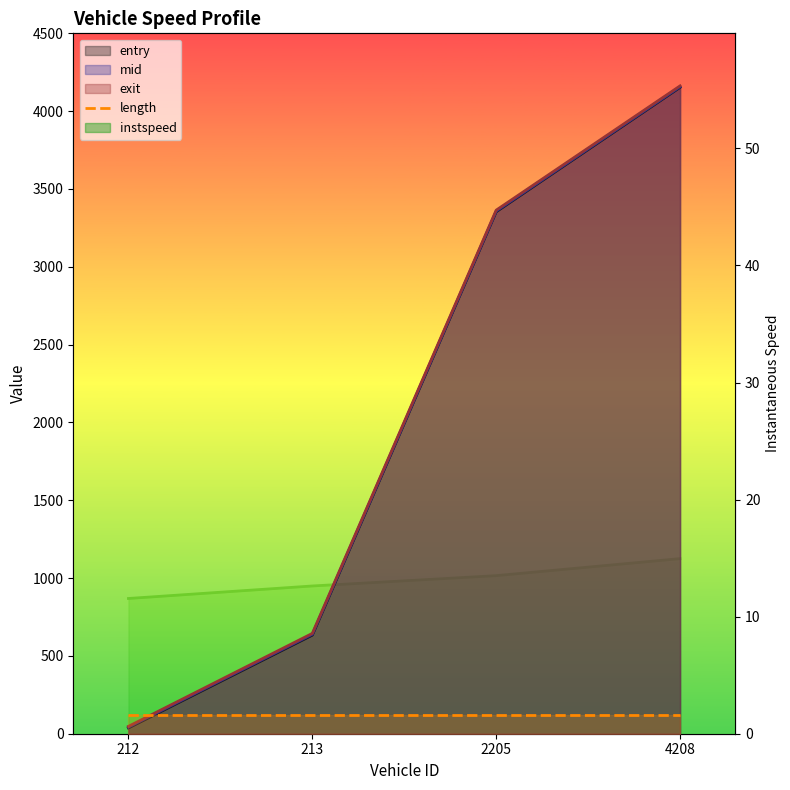

What is the maximum value for instspeed?

15.0